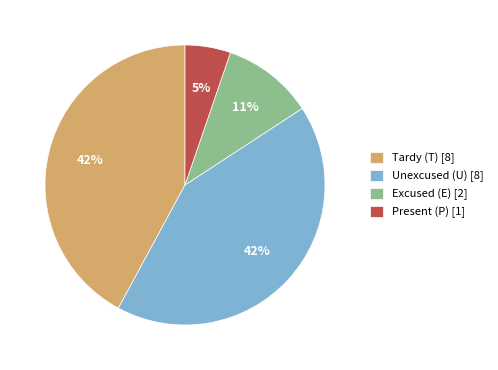

Does Present (P) represent more than half of the total?

No